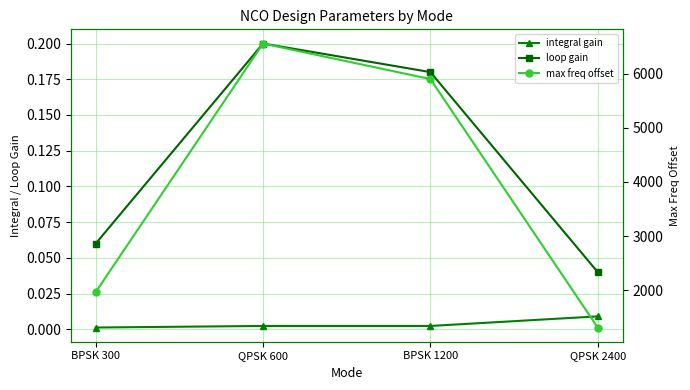

What is the value of the loop gain point at the 2nd from the left?

0.2